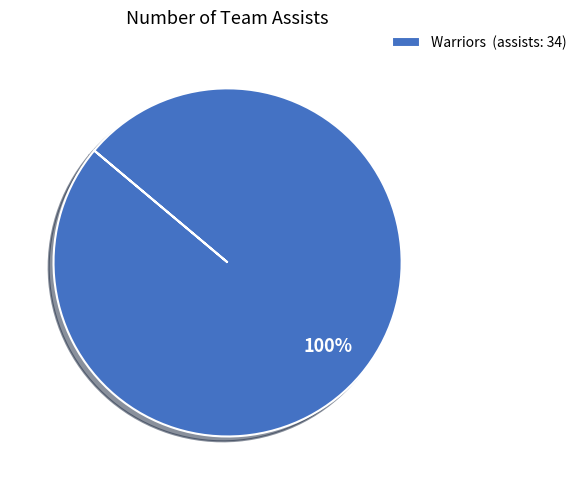

Is it true that Warriors (assists: 34) is 100% of the pie?

True